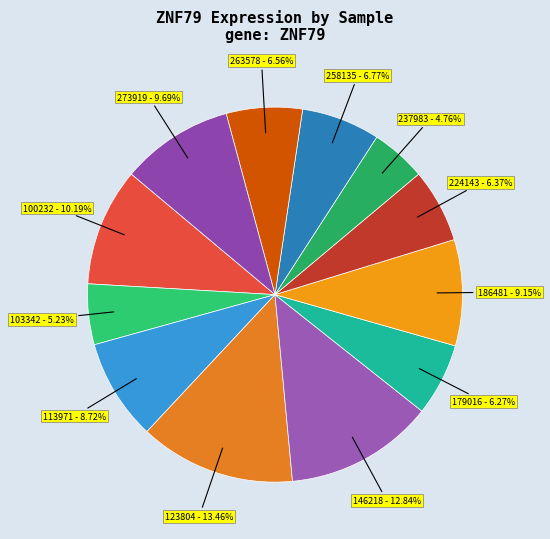

Is there any slice that represents more than half of the pie?

No